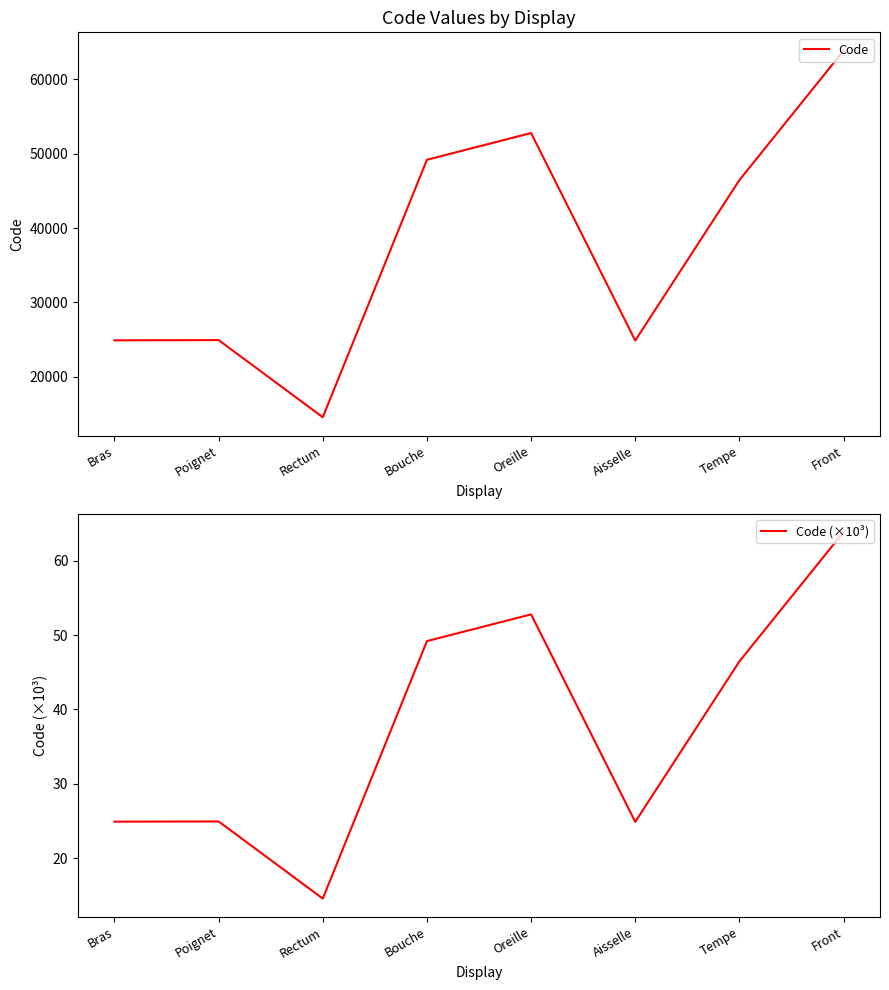

What is the label of the 7th point from the left?

Tempe